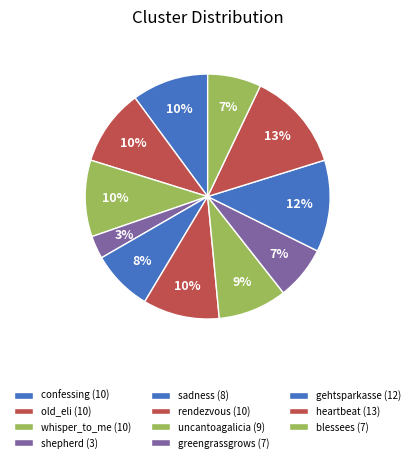

Does sadness represent more than half of the total?

No